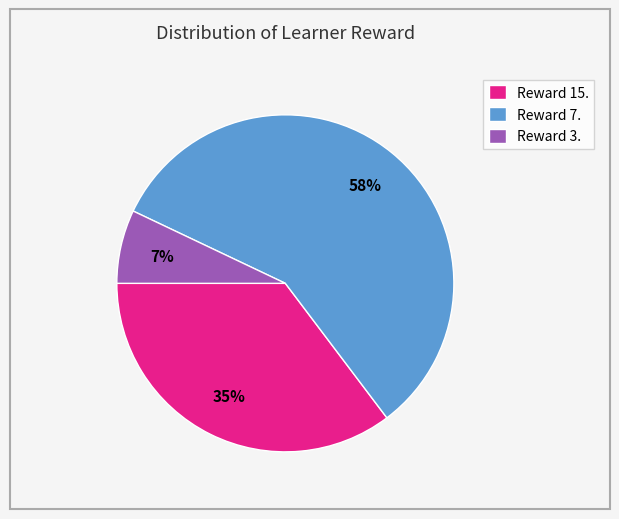

Is it true that Reward 15. is 35% of the pie?

True